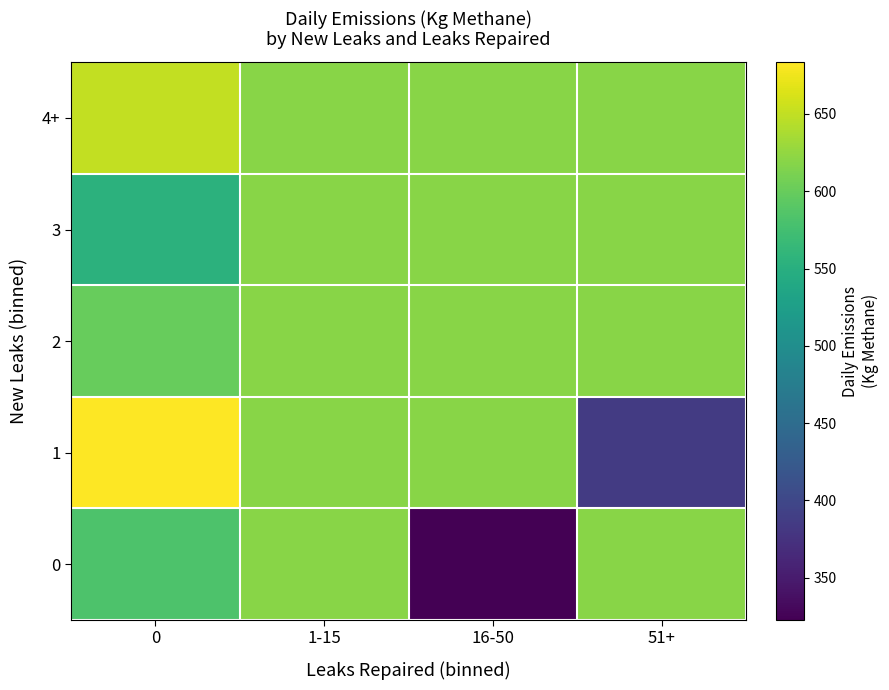

Which series has the largest range (max minus min)?

1